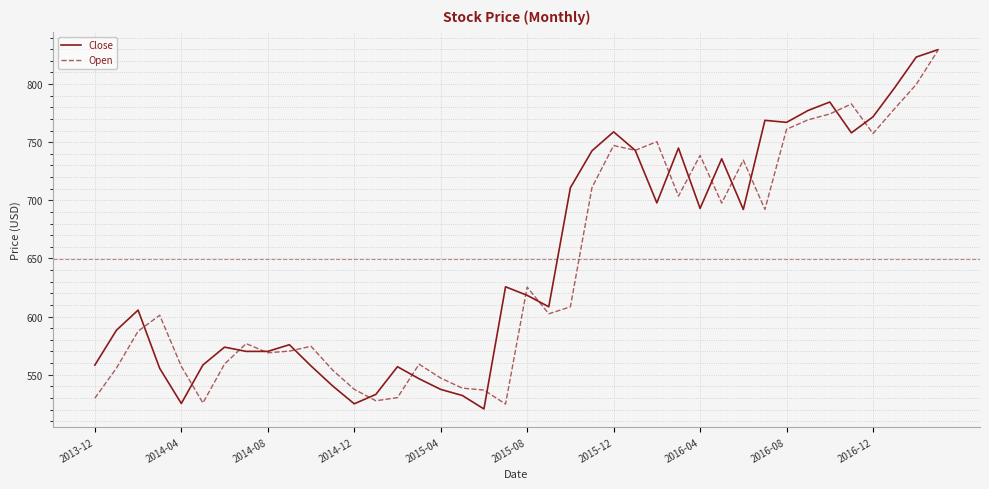

In Open, how many points are lower than both neighbors (excluding endpoints)?

10